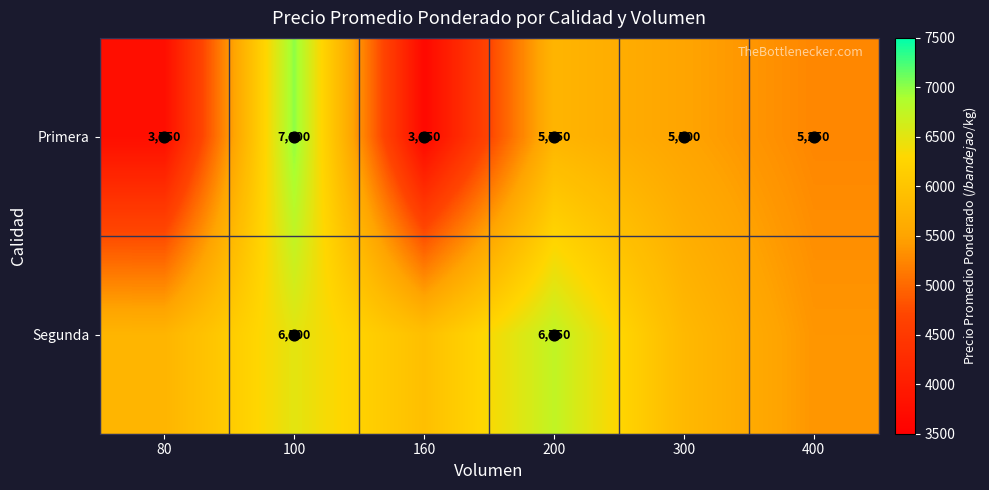

Is the value of Primera at 400 greater than the value of Segunda at 200?

No